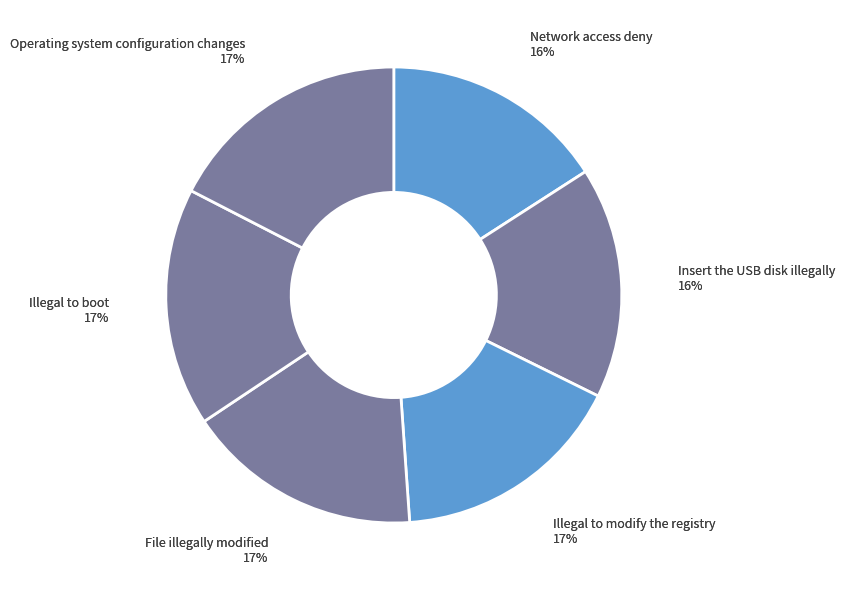

What percentage do Illegal to modify the registry and Illegal to boot together represent?

33.5%